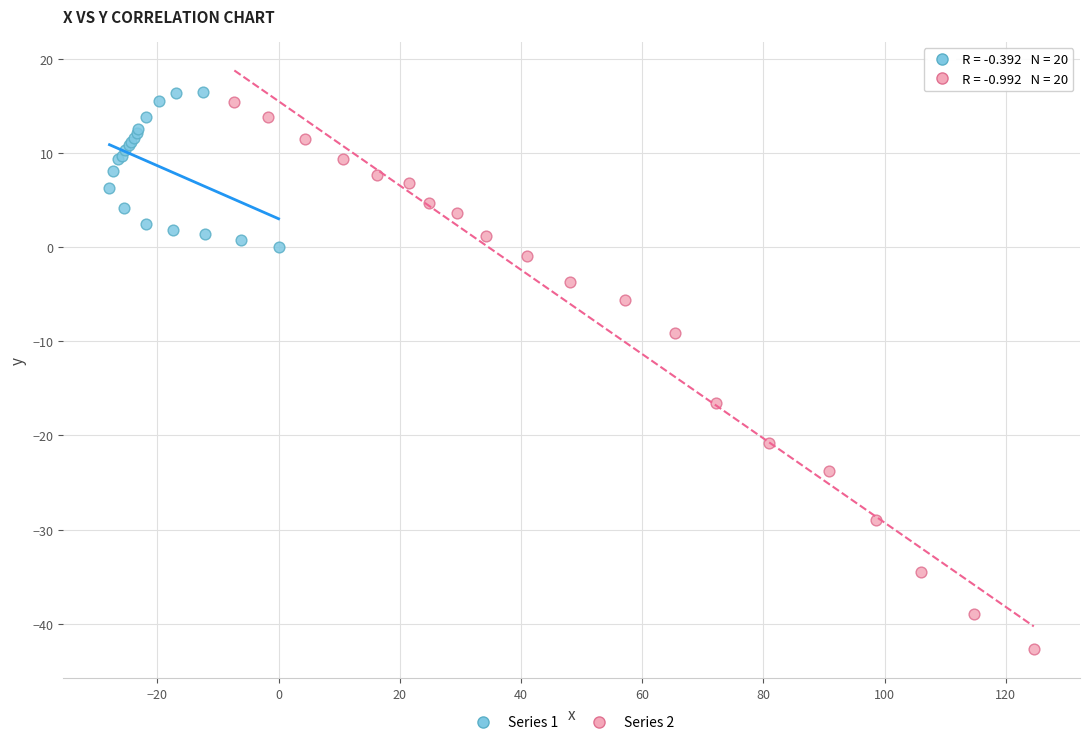

Which series reaches the minimum Y coordinate?

Series 2